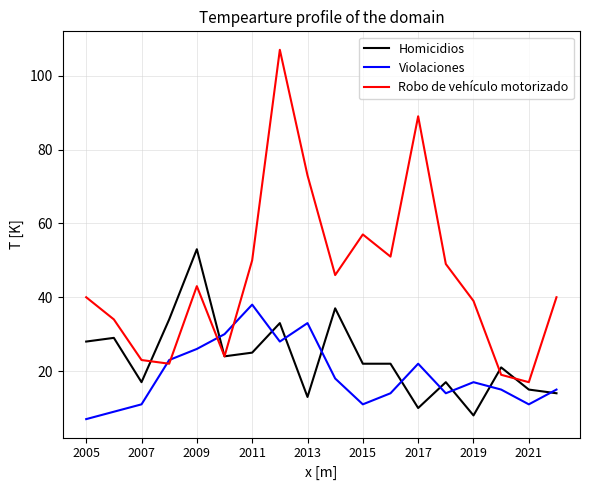

What is the average value of the Robo de vehículo motorizado series?

46